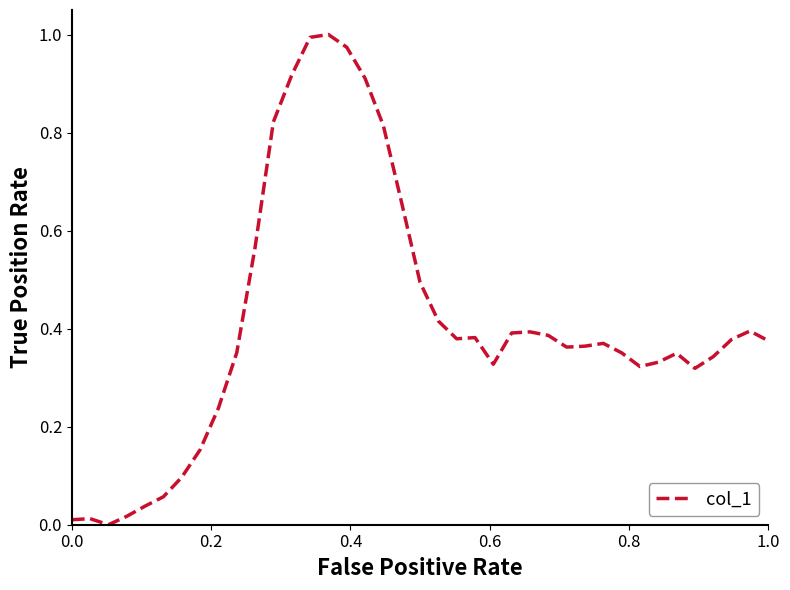

How many values are above zero?

38